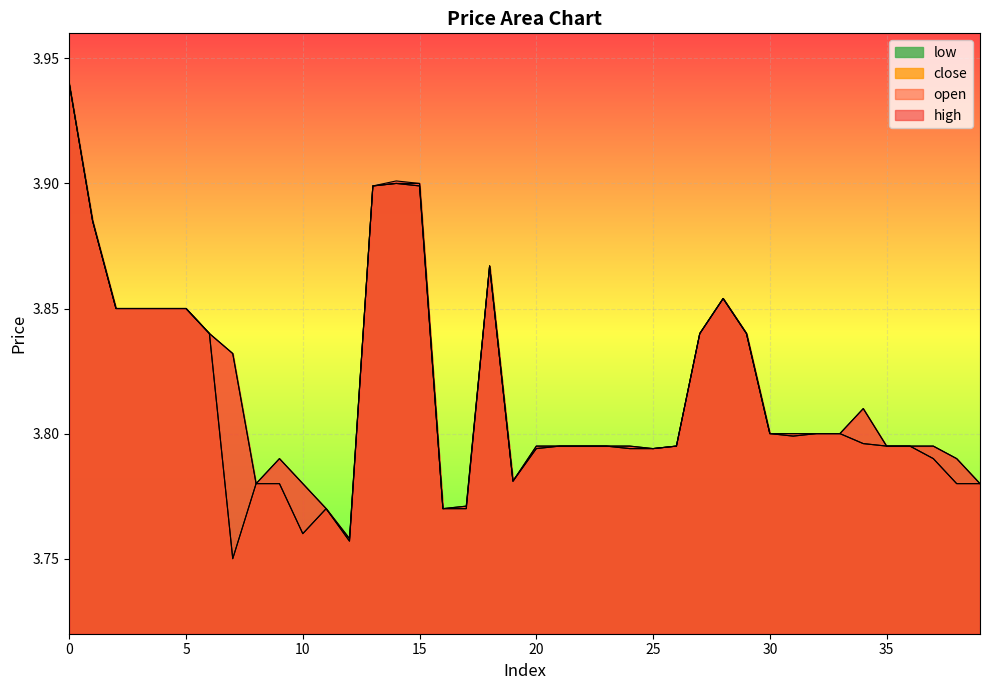

The value of high at 10 is 5.3. True or false?

False